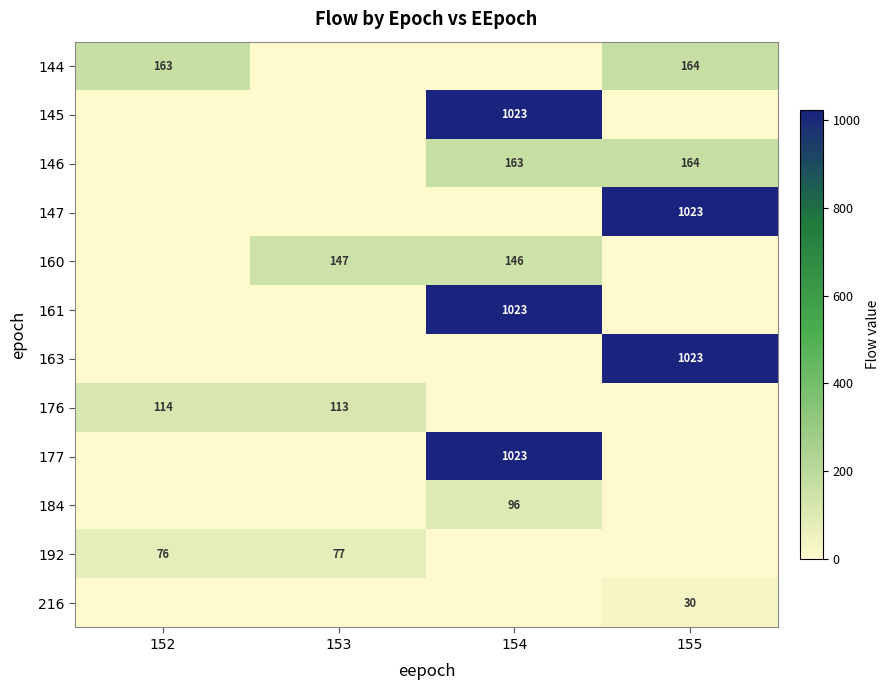

The 147 series shows 1023 at 155. True or false?

True